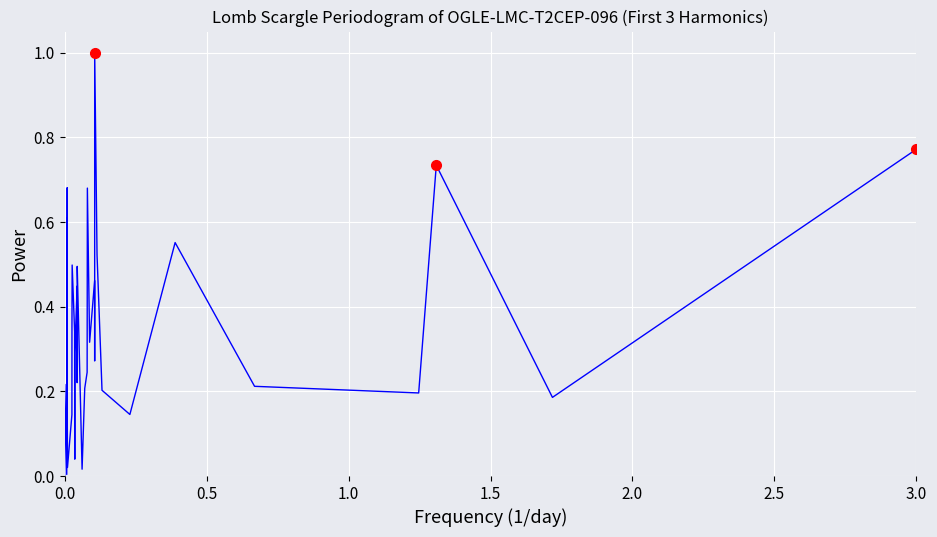

How many lines are shown in the chart?

1